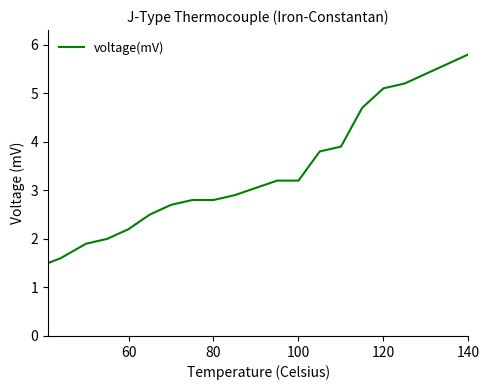

What is the smallest value displayed?

1.5